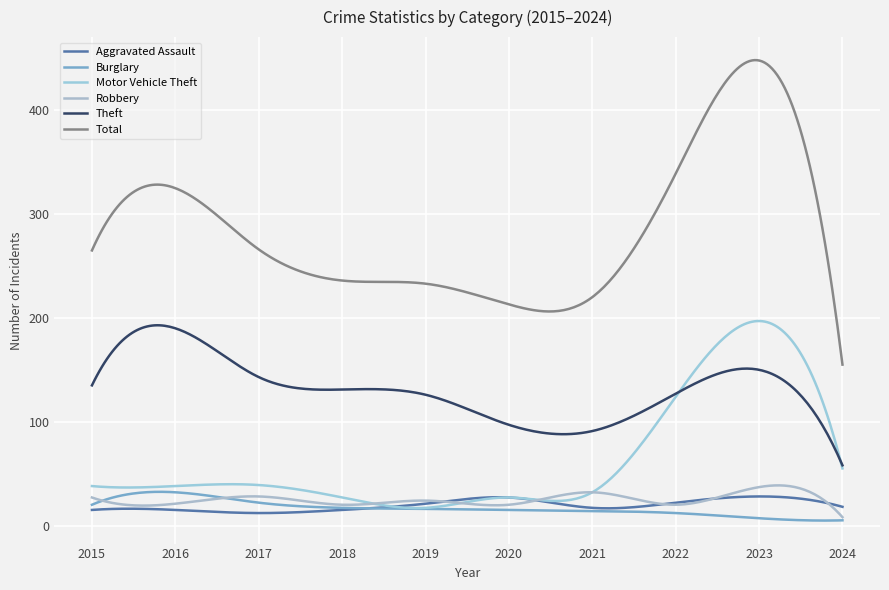

How many lines are shown in the chart?

6